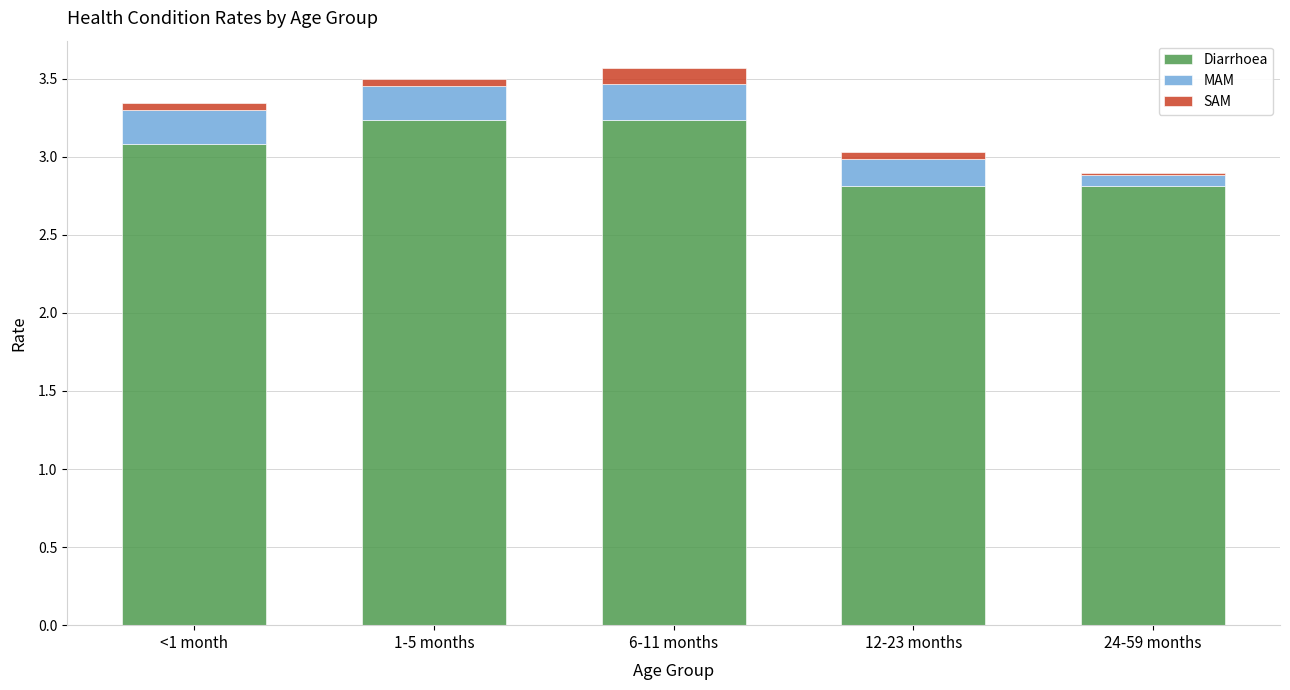

The Diarrhoea series shows 2.8 at 12-23 months. True or false?

True